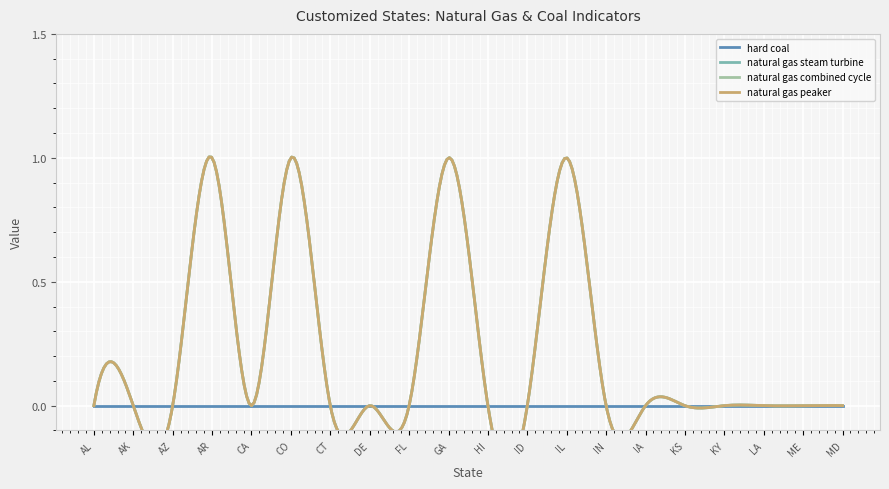

At which label is natural gas steam turbine closest to 0?

AL